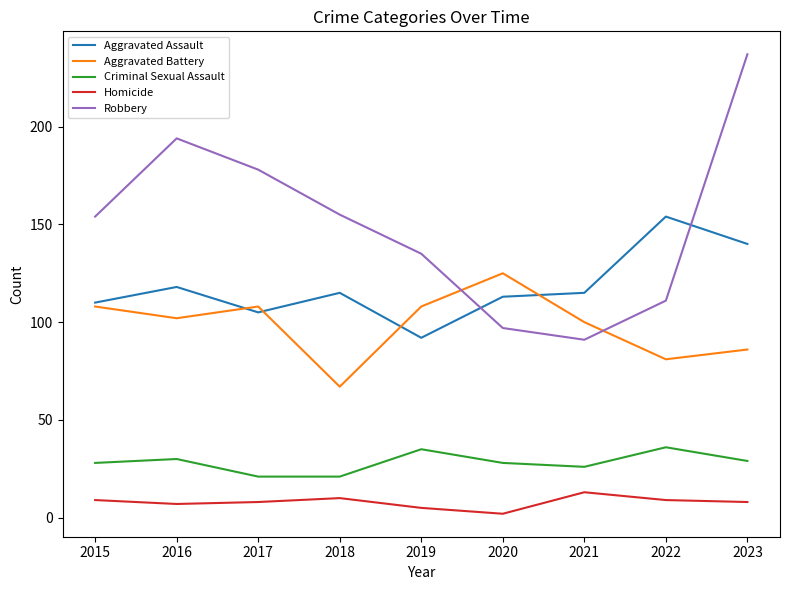

What is the difference between the maximum and minimum values in the Homicide series?

11